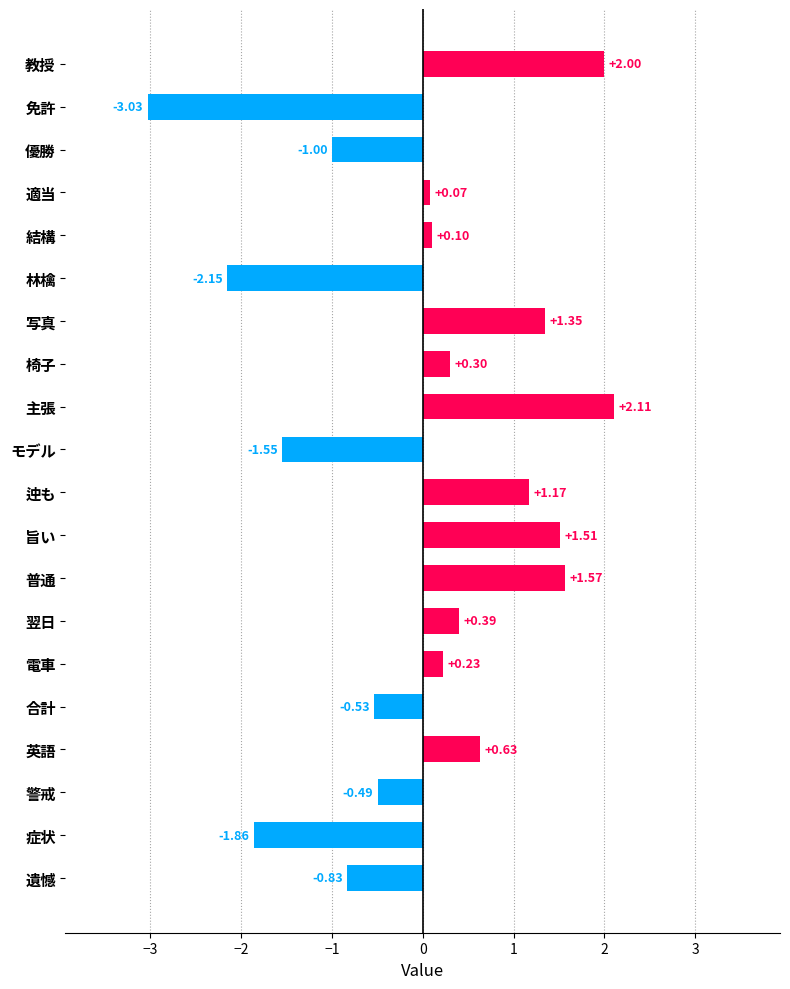

What is the label of the 16th bar from the top?

合計